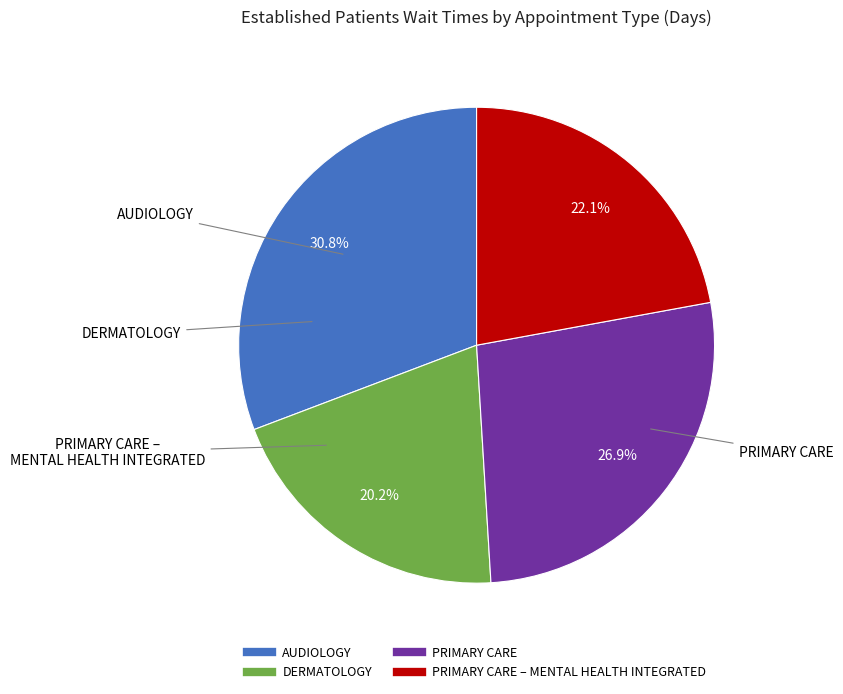

Is there a majority slice in this chart?

No